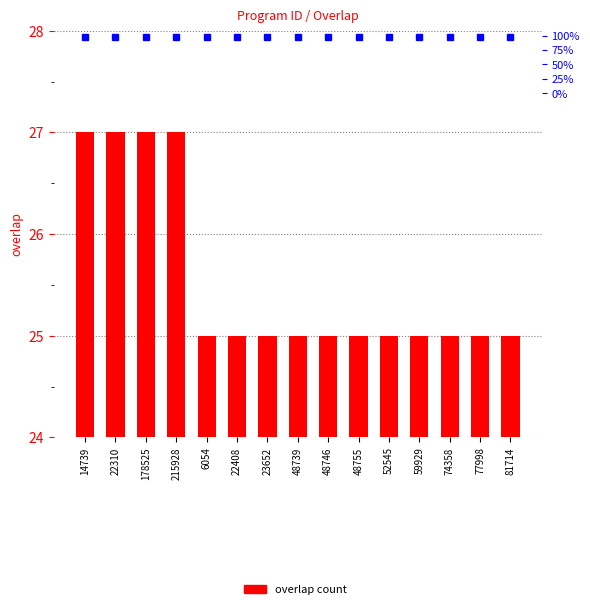

What is the difference between the second highest and second lowest values?

2